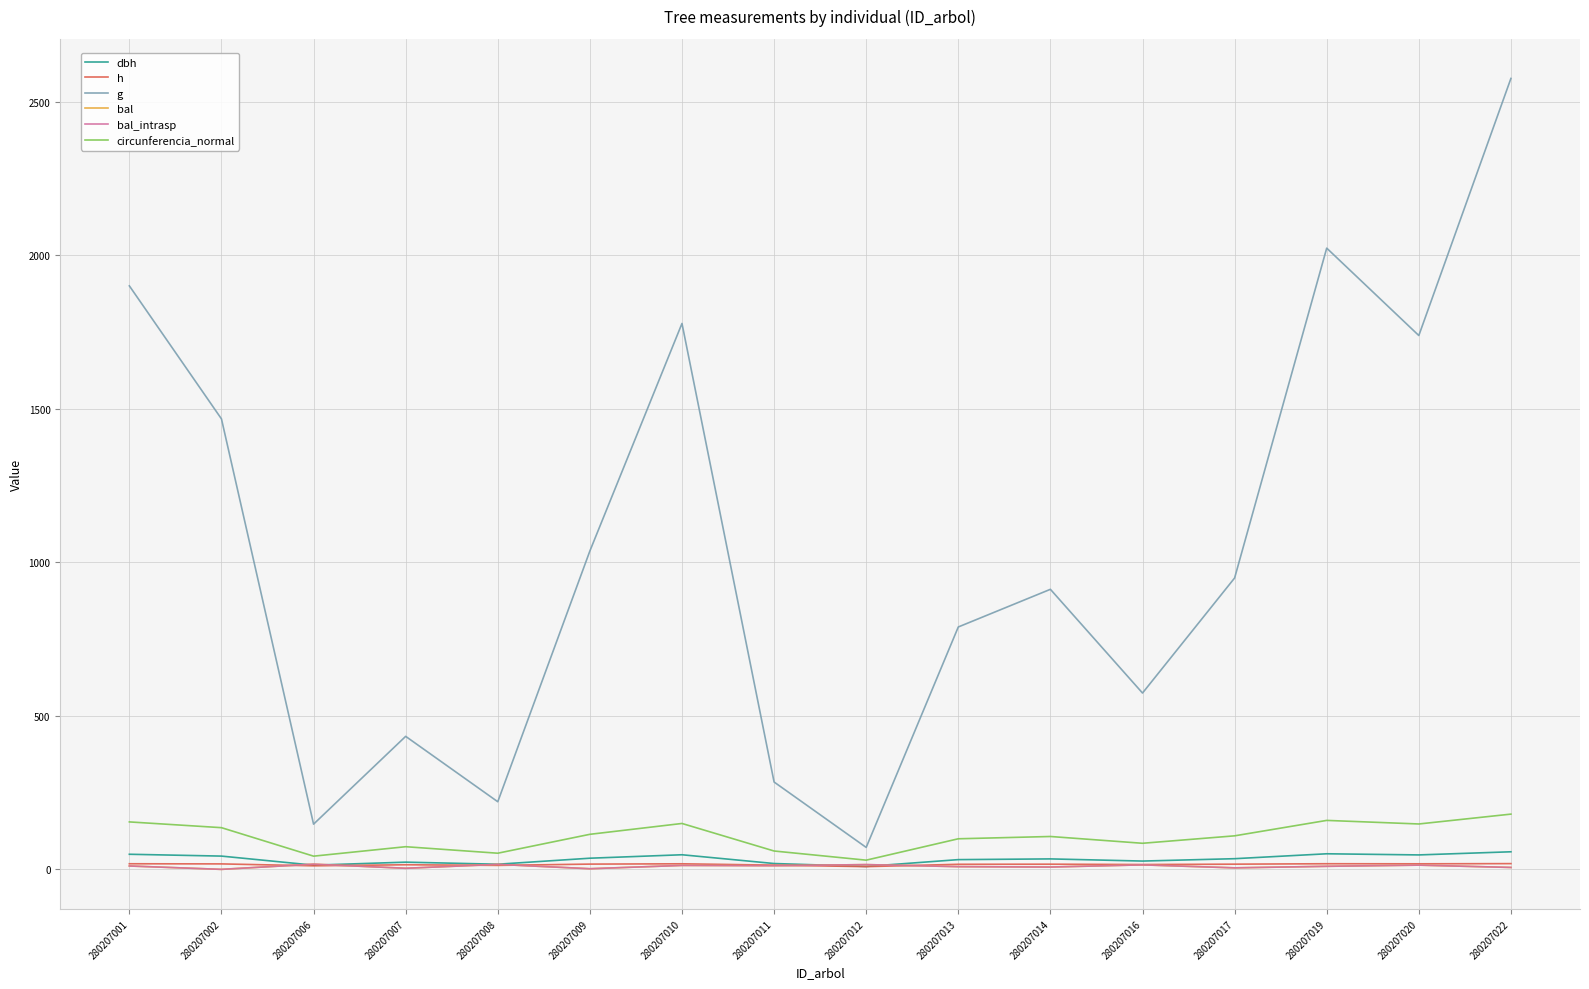

The g series shows 71.5 at 280207012. True or false?

True